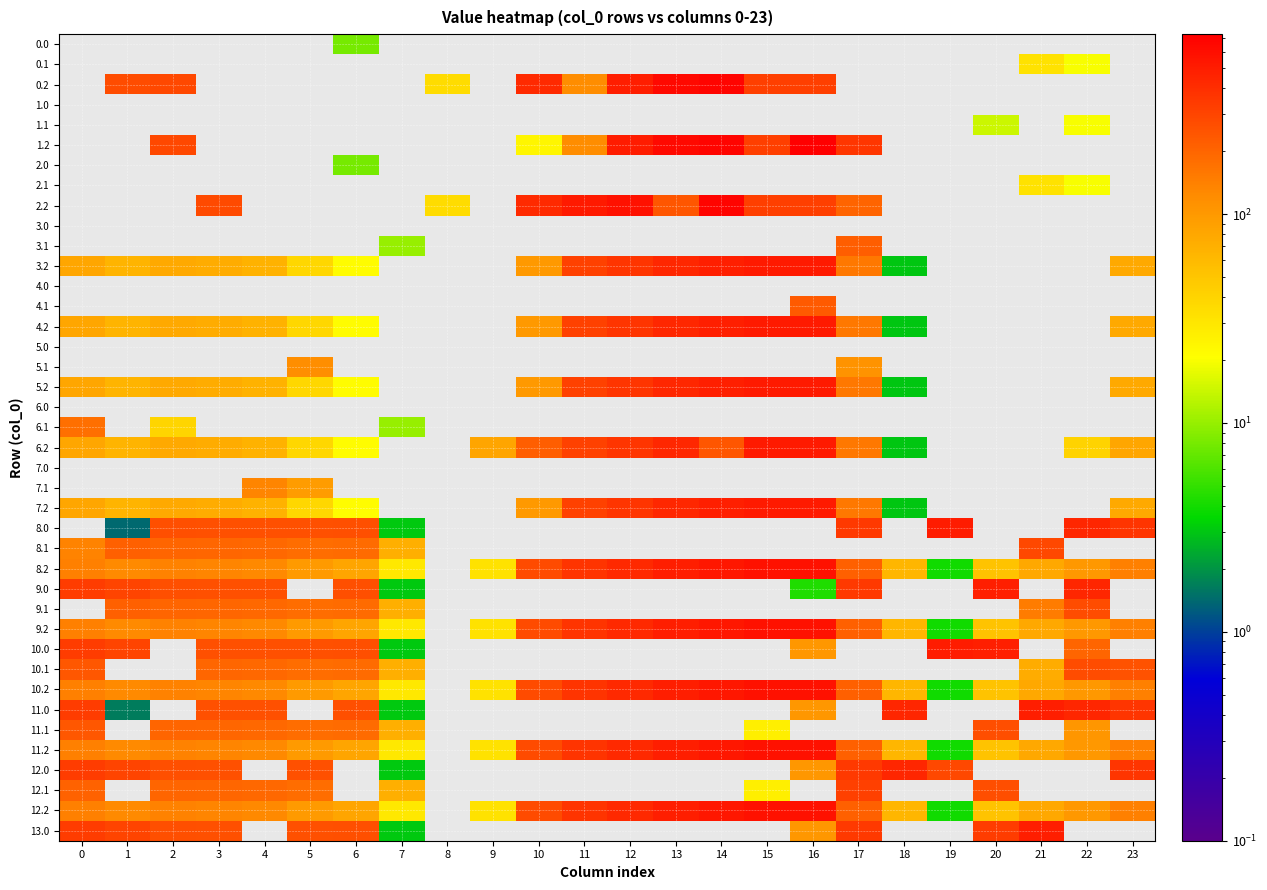

Reading left to right, transcribe all the data shown in this chart.

0.0: 0=0.0	1=0.0	2=0.0	3=0.0	4=0.0	5=0.0	6=8.0	7=0.0	8=0.0	9=0.0	10=0.0	11=0.0	12=0.0	13=0.0	14=0.0	15=0.0	16=0.0	17=0.0	18=0.0	19=0.0	20=0.0	21=0.0	22=0.0	23=0.0
0.1: 0=0.0	1=0.0	2=0.0	3=0.0	4=0.0	5=0.0	6=0.0	7=0.0	8=0.0	9=0.0	10=0.0	11=0.0	12=0.0	13=0.0	14=0.0	15=0.0	16=0.0	17=0.0	18=0.0	19=0.0	20=0.0	21=32.4	22=19.9	23=0.0
0.2: 0=0.0	1=272.7	2=285.5	3=0.0	4=0.0	5=0.0	6=0.0	7=0.0	8=35.3	9=0.0	10=423.5	11=120.6	12=495.6	13=640.4	14=687.4	15=325.8	16=326.6	17=0.0	18=0.0	19=0.0	20=0.0	21=0.0	22=0.0	23=0.0
1.0: 0=0.0	1=0.0	2=0.0	3=0.0	4=0.0	5=0.0	6=0.0	7=0.0	8=0.0	9=0.0	10=0.0	11=0.0	12=0.0	13=0.0	14=0.0	15=0.0	16=0.0	17=0.0	18=0.0	19=0.0	20=0.0	21=0.0	22=0.0	23=0.0
1.1: 0=0.0	1=0.0	2=0.0	3=0.0	4=0.0	5=0.0	6=0.0	7=0.0	8=0.0	9=0.0	10=0.0	11=0.0	12=0.0	13=0.0	14=0.0	15=0.0	16=0.0	17=0.0	18=0.0	19=0.0	20=14.5	21=0.0	22=19.9	23=0.0
1.2: 0=0.0	1=0.0	2=285.5	3=0.0	4=0.0	5=0.0	6=0.0	7=0.0	8=0.0	9=0.0	10=23.5	11=120.6	12=499.4	13=640.4	14=687.4	15=325.8	16=726.6	17=362.4	18=0.0	19=0.0	20=0.0	21=0.0	22=0.0	23=0.0
2.0: 0=0.0	1=0.0	2=0.0	3=0.0	4=0.0	5=0.0	6=8.0	7=0.0	8=0.0	9=0.0	10=0.0	11=0.0	12=0.0	13=0.0	14=0.0	15=0.0	16=0.0	17=0.0	18=0.0	19=0.0	20=0.0	21=0.0	22=0.0	23=0.0
2.1: 0=0.0	1=0.0	2=0.0	3=0.0	4=0.0	5=0.0	6=0.0	7=0.0	8=0.0	9=0.0	10=0.0	11=0.0	12=0.0	13=0.0	14=0.0	15=0.0	16=0.0	17=0.0	18=0.0	19=0.0	20=0.0	21=32.4	22=19.9	23=0.0
2.2: 0=0.0	1=0.0	2=0.0	3=281.0	4=0.0	5=0.0	6=0.0	7=0.0	8=35.3	9=0.0	10=423.5	11=520.6	12=571.2	13=240.4	14=687.4	15=325.8	16=326.6	17=201.7	18=0.0	19=0.0	20=0.0	21=0.0	22=0.0	23=0.0
3.0: 0=0.0	1=0.0	2=0.0	3=0.0	4=0.0	5=0.0	6=0.0	7=0.0	8=0.0	9=0.0	10=0.0	11=0.0	12=0.0	13=0.0	14=0.0	15=0.0	16=0.0	17=0.0	18=0.0	19=0.0	20=0.0	21=0.0	22=0.0	23=0.0
3.1: 0=0.0	1=0.0	2=0.0	3=0.0	4=0.0	5=0.0	6=0.0	7=10.1	8=0.0	9=0.0	10=0.0	11=0.0	12=0.0	13=0.0	14=0.0	15=0.0	16=0.0	17=217.1	18=0.0	19=0.0	20=0.0	21=0.0	22=0.0	23=0.0
3.2: 0=80.1	1=65.7	2=78.5	3=74.0	4=67.4	5=38.0	6=21.8	7=0.0	8=0.0	9=0.0	10=100.0	11=313.6	12=364.2	13=433.4	14=480.4	15=518.8	16=519.6	17=155.4	18=3.0	19=0.0	20=0.0	21=0.0	22=0.0	23=77.7
4.0: 0=0.0	1=0.0	2=0.0	3=0.0	4=0.0	5=0.0	6=0.0	7=0.0	8=0.0	9=0.0	10=0.0	11=0.0	12=0.0	13=0.0	14=0.0	15=0.0	16=0.0	17=0.0	18=0.0	19=0.0	20=0.0	21=0.0	22=0.0	23=0.0
4.1: 0=0.0	1=0.0	2=0.0	3=0.0	4=0.0	5=0.0	6=0.0	7=0.0	8=0.0	9=0.0	10=0.0	11=0.0	12=0.0	13=0.0	14=0.0	15=0.0	16=227.2	17=0.0	18=0.0	19=0.0	20=0.0	21=0.0	22=0.0	23=0.0
4.2: 0=80.1	1=65.7	2=78.5	3=74.0	4=67.4	5=38.0	6=21.8	7=0.0	8=0.0	9=0.0	10=100.0	11=313.6	12=364.2	13=433.4	14=480.4	15=518.8	16=519.6	17=155.4	18=3.0	19=0.0	20=0.0	21=0.0	22=0.0	23=77.7
5.0: 0=0.0	1=0.0	2=0.0	3=0.0	4=0.0	5=0.0	6=0.0	7=0.0	8=0.0	9=0.0	10=0.0	11=0.0	12=0.0	13=0.0	14=0.0	15=0.0	16=0.0	17=0.0	18=0.0	19=0.0	20=0.0	21=0.0	22=0.0	23=0.0
5.1: 0=0.0	1=0.0	2=0.0	3=0.0	4=0.0	5=118.7	6=0.0	7=0.0	8=0.0	9=0.0	10=0.0	11=0.0	12=0.0	13=0.0	14=0.0	15=0.0	16=0.0	17=108.5	18=0.0	19=0.0	20=0.0	21=0.0	22=0.0	23=0.0
5.2: 0=80.1	1=65.7	2=78.5	3=74.0	4=67.4	5=38.0	6=21.8	7=0.0	8=0.0	9=0.0	10=100.0	11=313.6	12=364.2	13=433.4	14=480.4	15=518.8	16=519.6	17=155.4	18=3.0	19=0.0	20=0.0	21=0.0	22=0.0	23=77.7
6.0: 0=0.0	1=0.0	2=0.0	3=0.0	4=0.0	5=0.0	6=0.0	7=0.0	8=0.0	9=0.0	10=0.0	11=0.0	12=0.0	13=0.0	14=0.0	15=0.0	16=0.0	17=0.0	18=0.0	19=0.0	20=0.0	21=0.0	22=0.0	23=0.0
6.1: 0=177.6	1=0.0	2=39.5	3=0.0	4=0.0	5=0.0	6=0.0	7=10.1	8=0.0	9=0.0	10=0.0	11=0.0	12=0.0	13=0.0	14=0.0	15=0.0	16=0.0	17=0.0	18=0.0	19=0.0	20=0.0	21=0.0	22=0.0	23=0.0
6.2: 0=80.1	1=65.7	2=78.5	3=74.0	4=67.4	5=38.0	6=21.8	7=0.0	8=0.0	9=81.5	10=216.5	11=313.6	12=364.2	13=433.4	14=239.1	15=518.8	16=519.6	17=155.4	18=3.0	19=0.0	20=0.0	21=0.0	22=40.4	23=80.5
7.0: 0=0.0	1=0.0	2=0.0	3=0.0	4=0.0	5=0.0	6=0.0	7=0.0	8=0.0	9=0.0	10=0.0	11=0.0	12=0.0	13=0.0	14=0.0	15=0.0	16=0.0	17=0.0	18=0.0	19=0.0	20=0.0	21=0.0	22=0.0	23=0.0
7.1: 0=0.0	1=0.0	2=0.0	3=0.0	4=132.6	5=94.6	6=0.0	7=0.0	8=0.0	9=0.0	10=0.0	11=0.0	12=0.0	13=0.0	14=0.0	15=0.0	16=0.0	17=0.0	18=0.0	19=0.0	20=0.0	21=0.0	22=0.0	23=0.0
7.2: 0=80.1	1=65.7	2=78.5	3=74.0	4=67.4	5=38.0	6=21.8	7=0.0	8=0.0	9=0.0	10=100.0	11=313.6	12=364.2	13=433.4	14=480.4	15=518.8	16=519.6	17=155.4	18=3.0	19=0.0	20=0.0	21=0.0	22=0.0	23=77.7
8.0: 0=0.0	1=1.4	2=263.3	3=257.4	4=257.9	5=256.8	6=261.0	7=3.1	8=0.0	9=0.0	10=0.0	11=0.0	12=0.0	13=0.0	14=0.0	15=0.0	16=0.0	17=347.8	18=0.0	19=502.2	20=0.0	21=0.0	22=445.3	23=364.3
8.1: 0=136.4	1=214.1	2=200.9	3=195.7	4=192.6	5=178.7	6=185.2	7=70.1	8=0.0	9=0.0	10=0.0	11=0.0	12=0.0	13=0.0	14=0.0	15=0.0	16=0.0	17=0.0	18=0.0	19=0.0	20=0.0	21=285.4	22=0.0	23=0.0
8.2: 0=140.1	1=125.7	2=138.5	3=134.0	4=127.4	5=98.0	6=81.8	7=29.6	8=0.0	9=32.0	10=276.5	11=373.6	12=424.2	13=493.4	14=540.4	15=578.8	16=579.6	17=215.4	18=63.0	19=4.0	20=52.2	21=79.4	22=100.4	23=140.5
9.0: 0=335.0	1=302.5	2=263.3	3=257.4	4=257.9	5=0.0	6=261.0	7=3.1	8=0.0	9=0.0	10=0.0	11=0.0	12=0.0	13=0.0	14=0.0	15=0.0	16=4.4	17=347.8	18=0.0	19=0.0	20=482.9	21=0.0	22=445.3	23=0.0
9.1: 0=0.0	1=214.1	2=200.9	3=195.7	4=192.6	5=178.7	6=185.2	7=70.1	8=0.0	9=0.0	10=0.0	11=0.0	12=0.0	13=0.0	14=0.0	15=0.0	16=0.0	17=0.0	18=0.0	19=0.0	20=0.0	21=148.9	22=272.9	23=0.0
9.2: 0=140.1	1=125.7	2=138.5	3=134.0	4=127.4	5=98.0	6=81.8	7=29.6	8=0.0	9=32.0	10=276.5	11=373.6	12=424.2	13=493.4	14=540.4	15=578.8	16=579.6	17=215.4	18=63.0	19=4.0	20=52.2	21=79.4	22=100.4	23=140.5
10.0: 0=335.0	1=302.5	2=0.0	3=257.4	4=257.9	5=256.8	6=261.0	7=3.1	8=0.0	9=0.0	10=0.0	11=0.0	12=0.0	13=0.0	14=0.0	15=0.0	16=103.9	17=0.0	18=0.0	19=502.2	20=482.9	21=0.0	22=198.0	23=0.0
10.1: 0=237.6	1=0.0	2=0.0	3=195.7	4=192.6	5=178.7	6=185.2	7=70.1	8=0.0	9=0.0	10=0.0	11=0.0	12=0.0	13=0.0	14=0.0	15=0.0	16=0.0	17=0.0	18=0.0	19=0.0	20=0.0	21=74.0	22=272.9	23=252.4
10.2: 0=140.1	1=125.7	2=138.5	3=134.0	4=127.4	5=98.0	6=81.8	7=29.6	8=0.0	9=32.0	10=276.5	11=373.6	12=424.2	13=493.4	14=540.4	15=578.8	16=579.6	17=215.4	18=63.0	19=4.0	20=52.2	21=79.4	22=100.4	23=140.5
11.0: 0=335.0	1=1.6	2=0.0	3=257.4	4=257.9	5=0.0	6=261.0	7=3.1	8=0.0	9=0.0	10=0.0	11=0.0	12=0.0	13=0.0	14=0.0	15=0.0	16=103.9	17=0.0	18=439.7	19=0.0	20=0.0	21=491.4	22=445.3	23=364.3
11.1: 0=237.6	1=0.0	2=200.9	3=195.7	4=192.6	5=178.7	6=185.2	7=70.1	8=0.0	9=0.0	10=0.0	11=0.0	12=0.0	13=0.0	14=0.0	15=26.1	16=0.0	17=0.0	18=0.0	19=0.0	20=267.5	21=0.0	22=104.8	23=0.0
11.2: 0=140.1	1=125.7	2=138.5	3=134.0	4=127.4	5=98.0	6=81.8	7=29.6	8=0.0	9=32.0	10=276.5	11=373.6	12=424.2	13=493.4	14=540.4	15=578.8	16=579.6	17=215.4	18=63.0	19=4.0	20=52.2	21=79.4	22=100.4	23=140.5
12.0: 0=335.0	1=302.5	2=263.3	3=257.4	4=0.0	5=256.8	6=0.0	7=3.1	8=0.0	9=0.0	10=0.0	11=0.0	12=0.0	13=0.0	14=0.0	15=0.0	16=103.9	17=347.8	18=439.7	19=286.8	20=0.0	21=0.0	22=0.0	23=364.3
12.1: 0=207.9	1=0.0	2=200.9	3=195.7	4=192.6	5=178.7	6=0.0	7=70.1	8=0.0	9=0.0	10=0.0	11=0.0	12=0.0	13=0.0	14=0.0	15=26.1	16=0.0	17=319.6	18=0.0	19=0.0	20=267.5	21=0.0	22=0.0	23=0.0
12.2: 0=140.1	1=125.7	2=138.5	3=134.0	4=127.4	5=98.0	6=81.8	7=29.6	8=0.0	9=32.0	10=276.5	11=373.6	12=424.2	13=493.4	14=540.4	15=578.8	16=579.6	17=215.4	18=63.0	19=4.0	20=52.2	21=79.4	22=100.4	23=140.5
13.0: 0=335.0	1=302.5	2=263.3	3=257.4	4=0.0	5=256.8	6=261.0	7=3.1	8=0.0	9=0.0	10=0.0	11=0.0	12=0.0	13=0.0	14=0.0	15=0.0	16=103.9	17=347.8	18=0.0	19=0.0	20=338.4	21=491.4	22=0.0	23=0.0